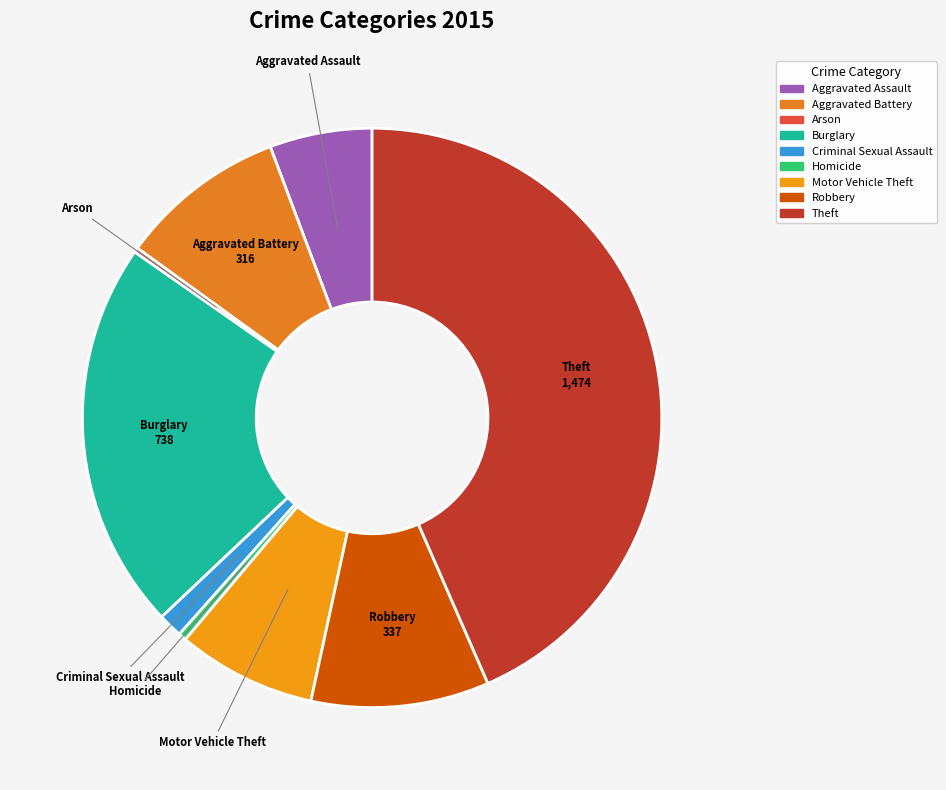

Is it true that Homicide is 0% of the pie?

True